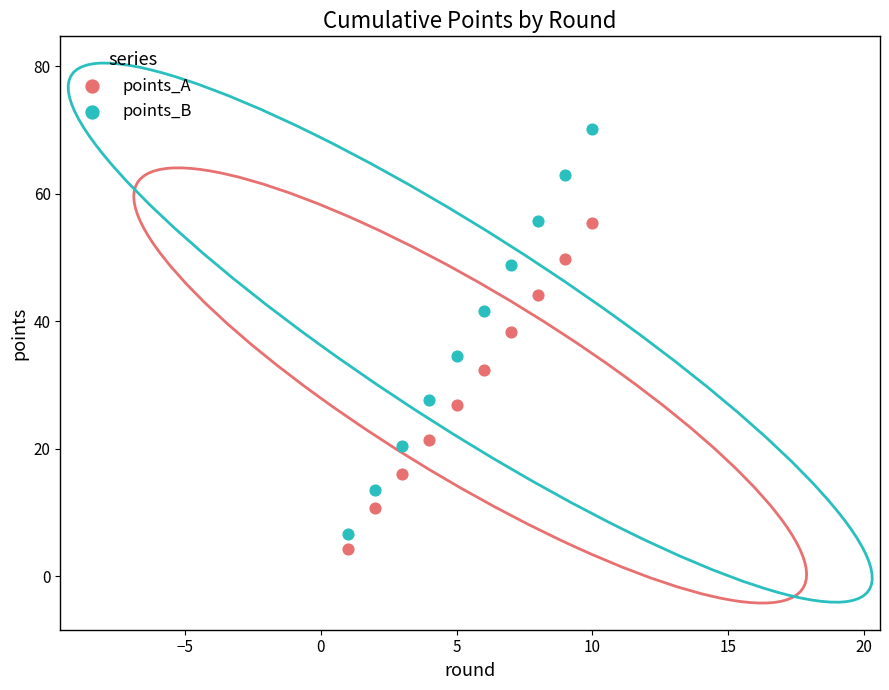

Which series reaches the maximum Y coordinate?

points_B